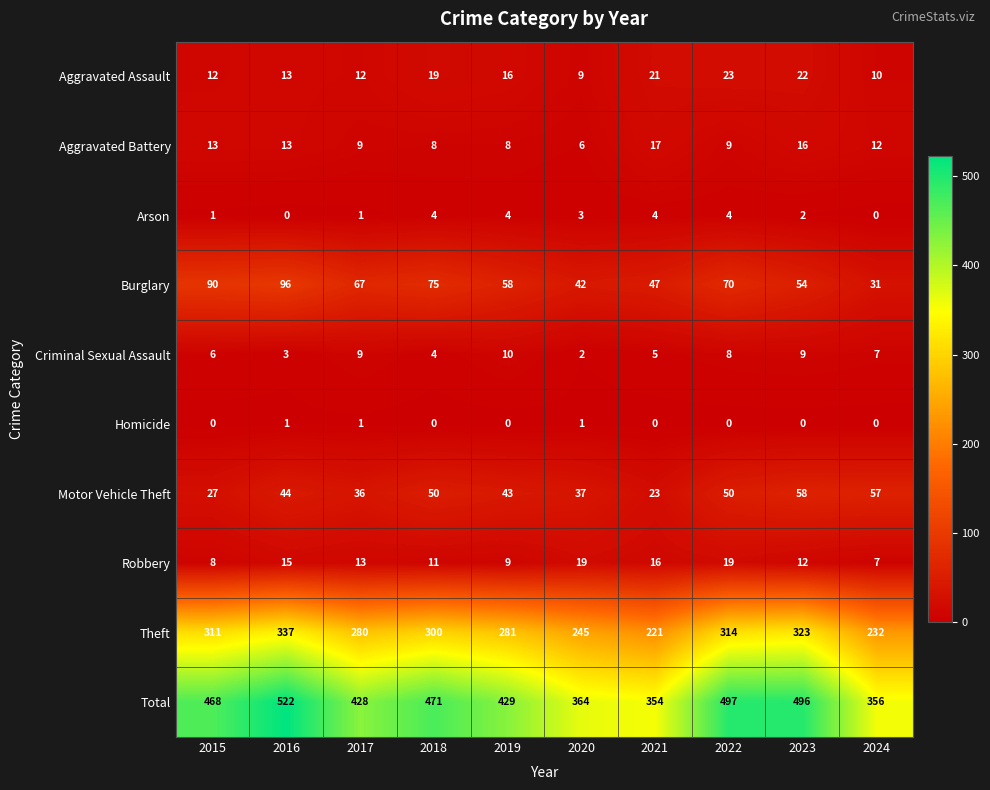

What is the difference between the maximum and minimum values in the Motor Vehicle Theft series?

35